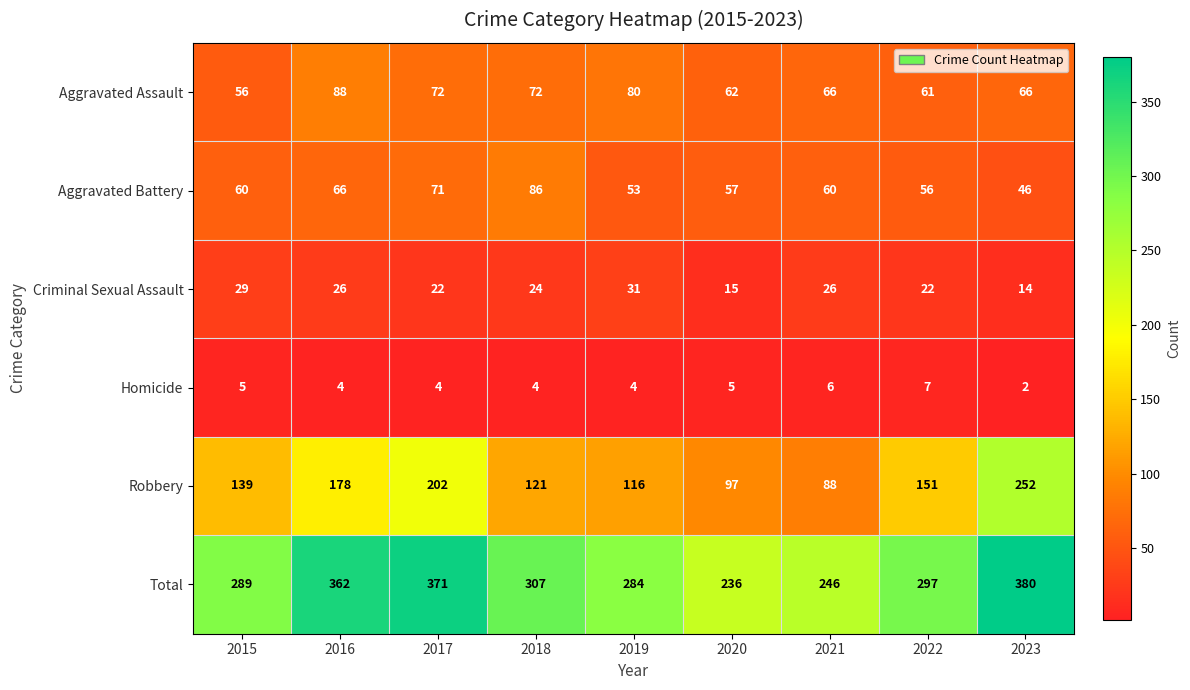

What is the sum of the Homicide values at 2023 and 2016?

6